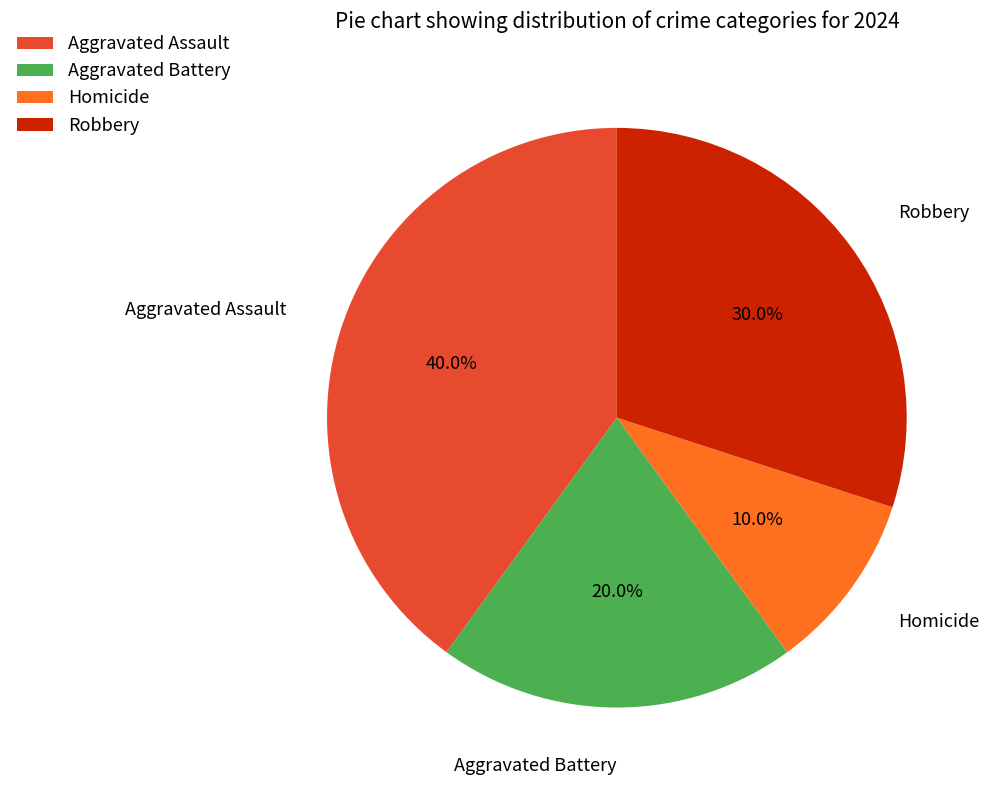

Which slice is the largest?

Aggravated Assault